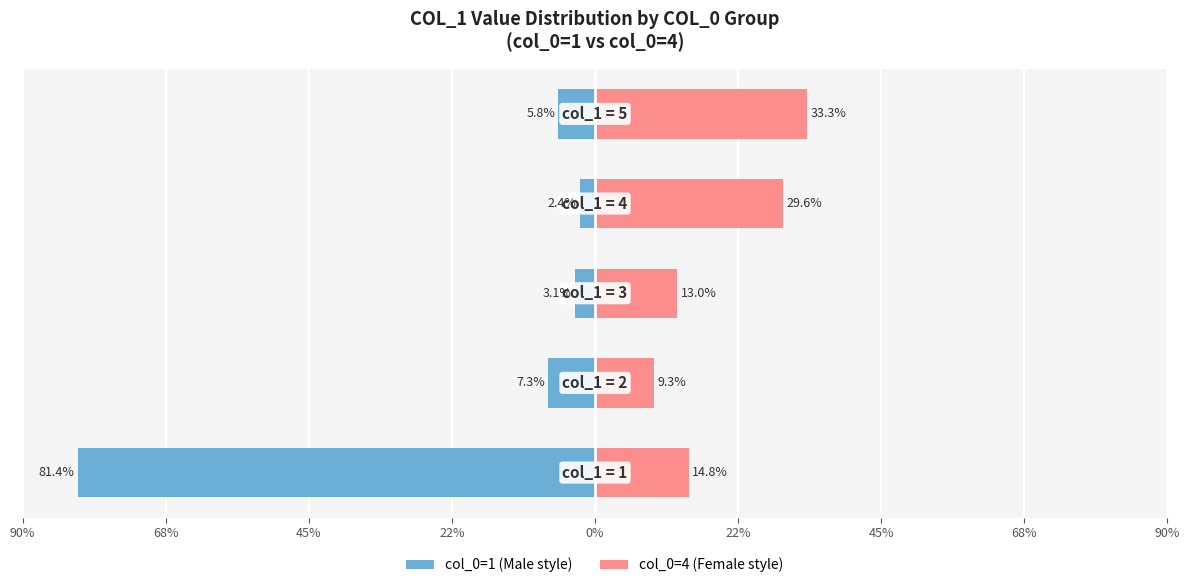

What position from the left is 22%?

4